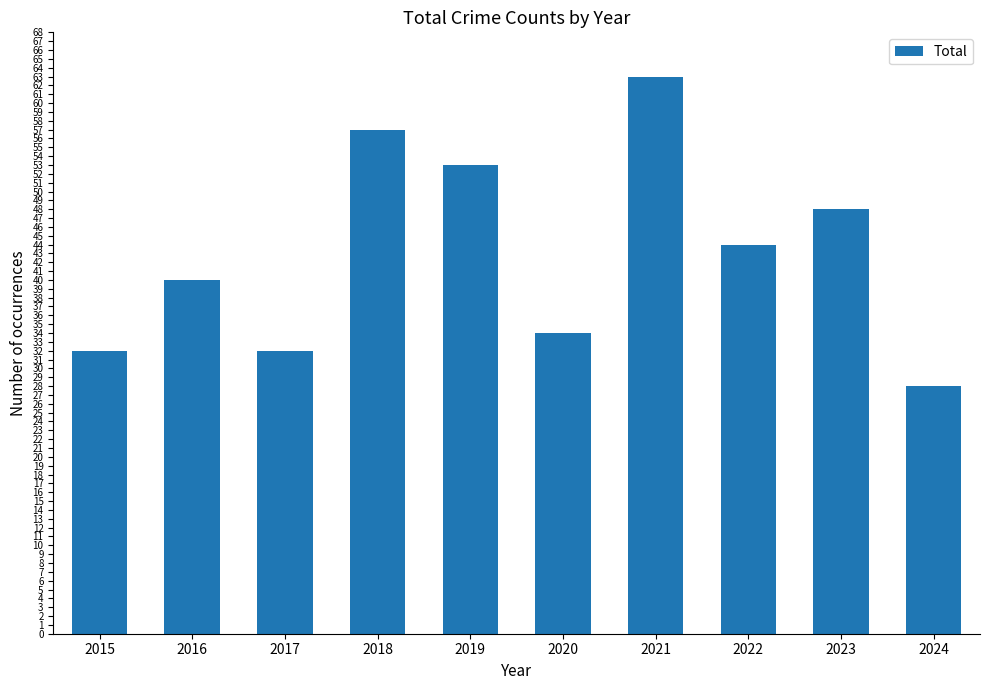

Which category has the lowest value across all series?

2024